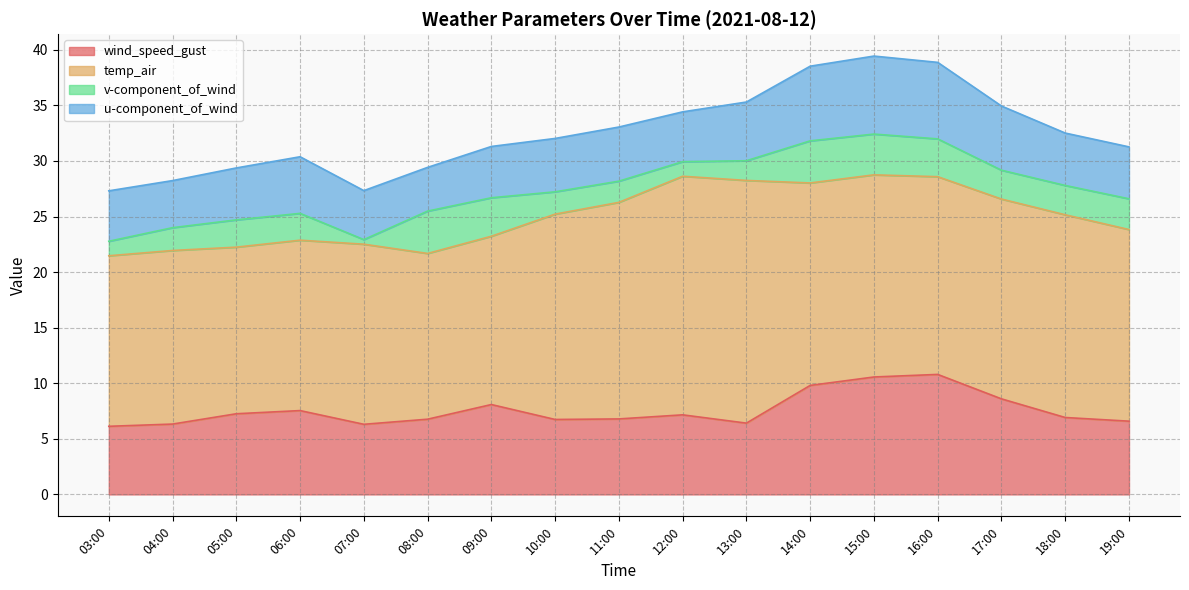

At 04:00, list the series in order from largest to smallest.

temp_air, wind_speed_gust, u-component_of_wind, v-component_of_wind